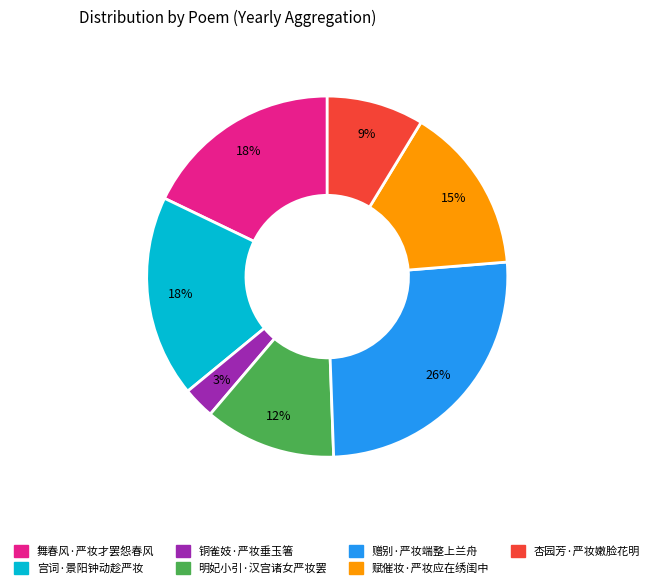

How many slices are in this pie chart?

7